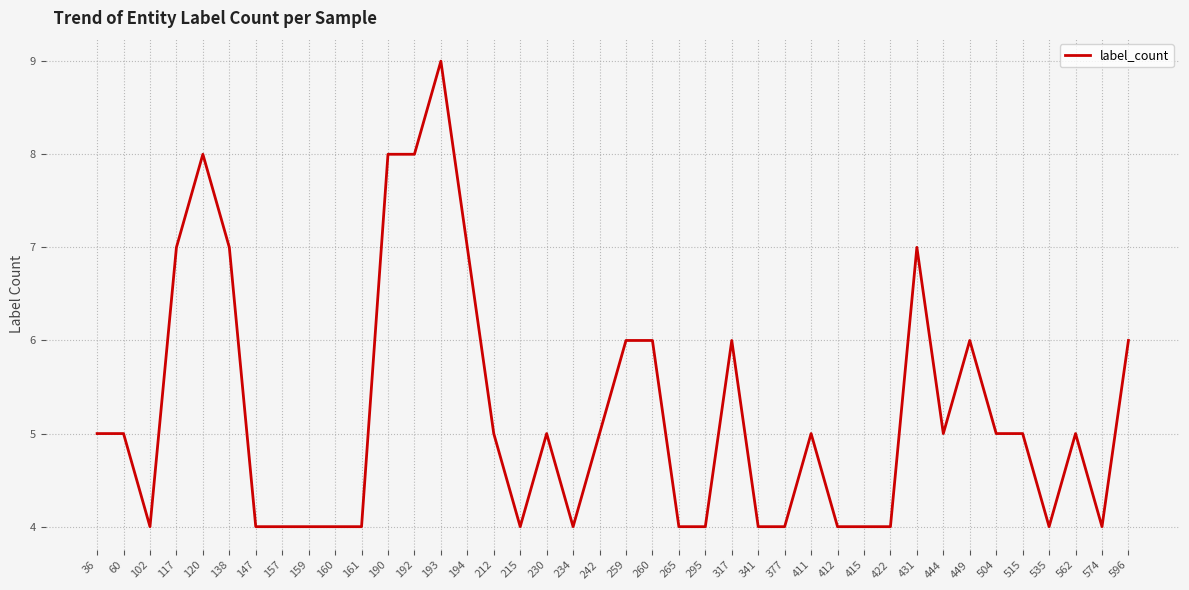

Which has a higher value, 412 or 212?

212